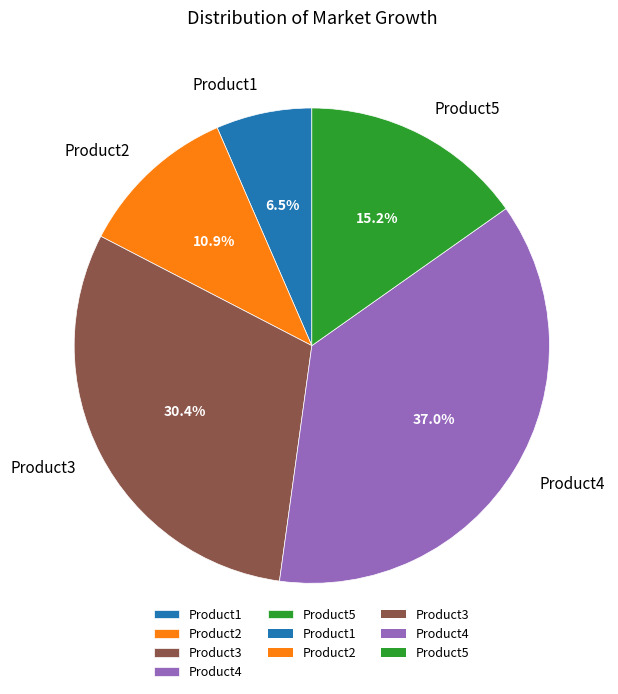

What percentage is the Product5 slice, to the nearest percent?

15%